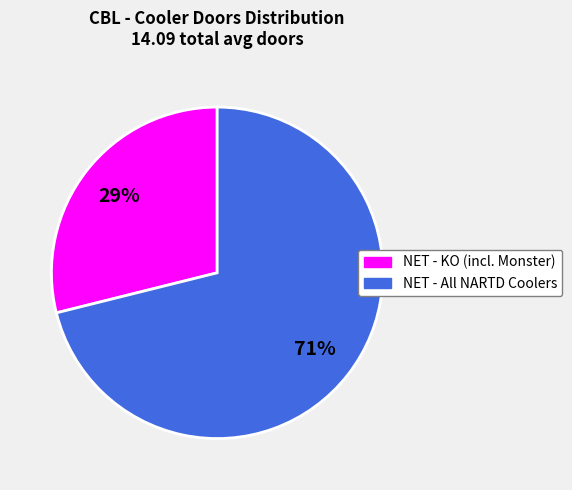

How many slices are in this pie chart?

2